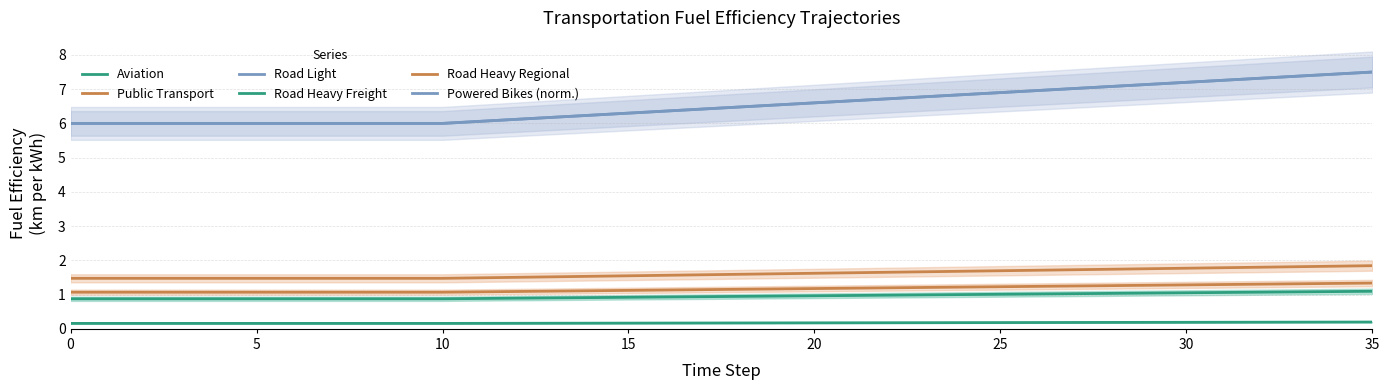

True or false: Road Heavy Freight and Powered Bikes (norm.) cross at least once.

False